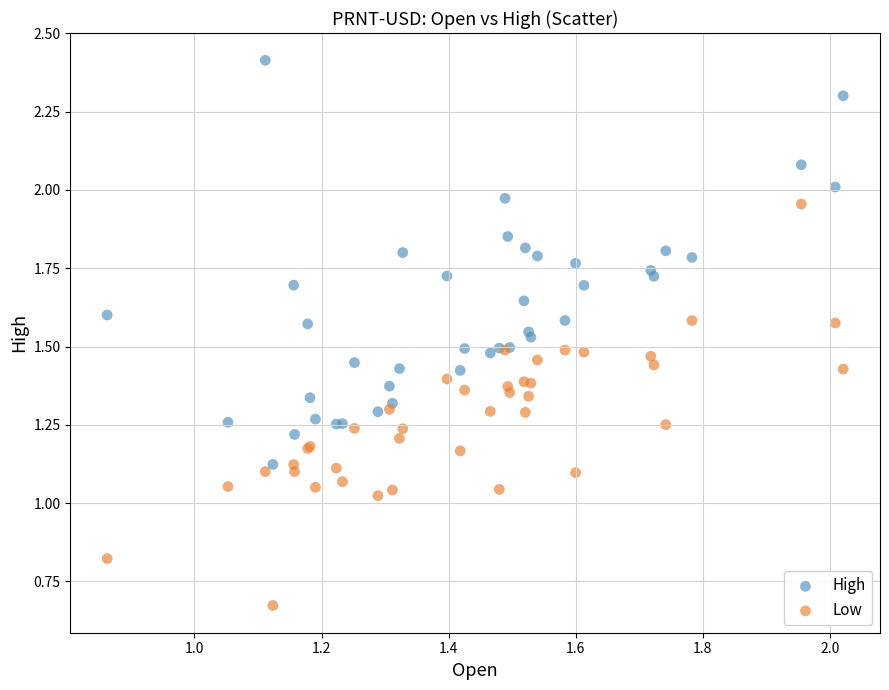

Which series reaches the maximum Y coordinate?

High